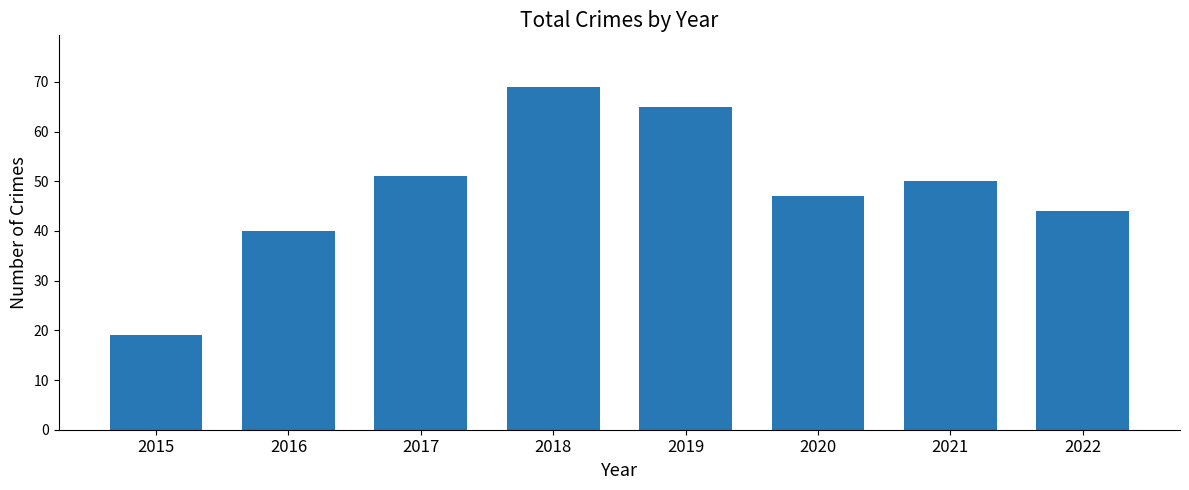

The value at 2021 is 67. True or false?

False